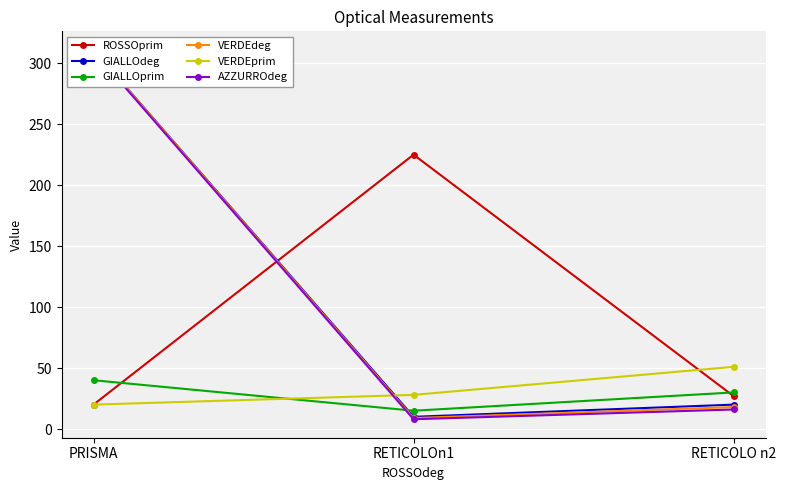

Where is ROSSOprim nearest to the value 122?

RETICOLO n2